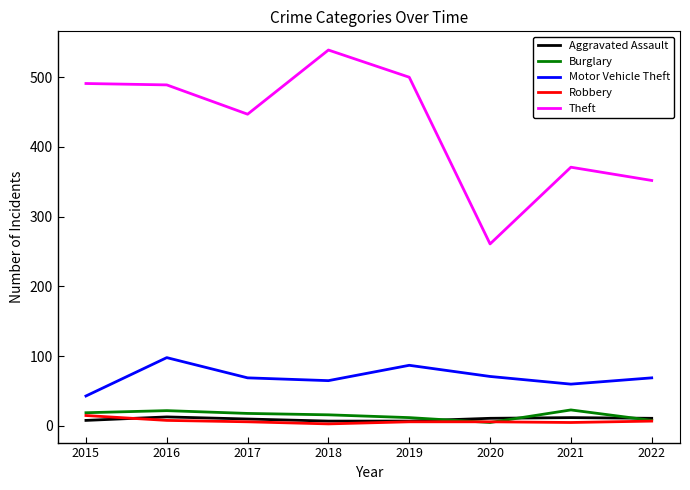

What is the maximum value for Theft?

539